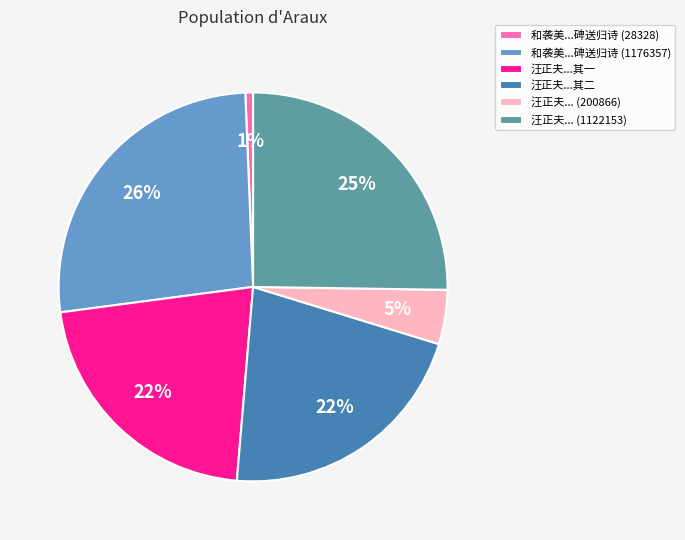

Is there a majority slice in this chart?

No